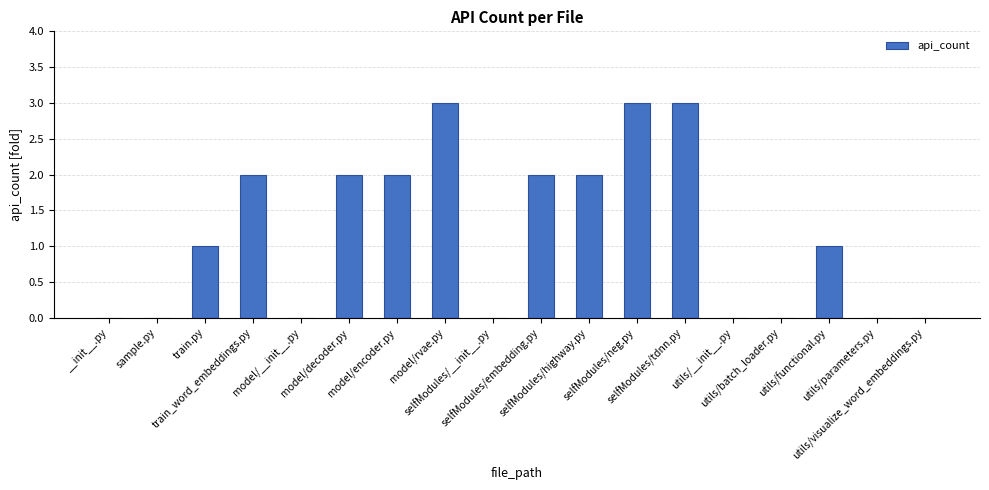

What is the greatest value displayed?

3